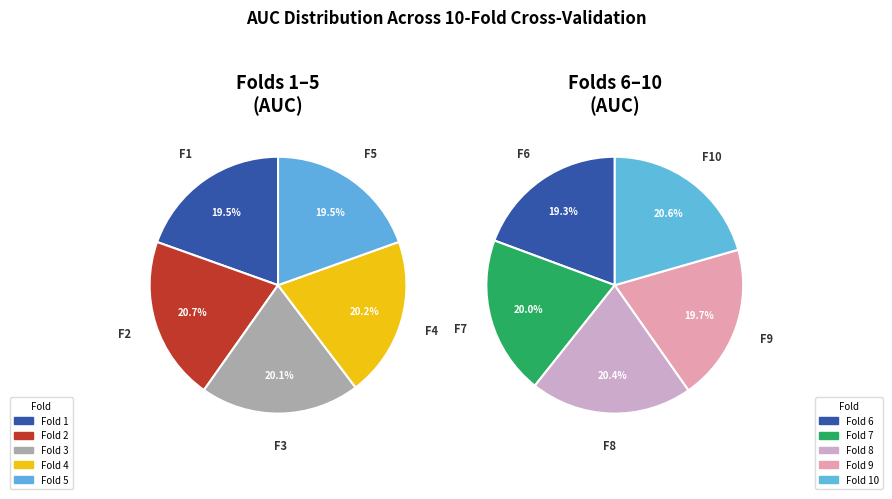

How much of the chart is everything except 9?

90.2%